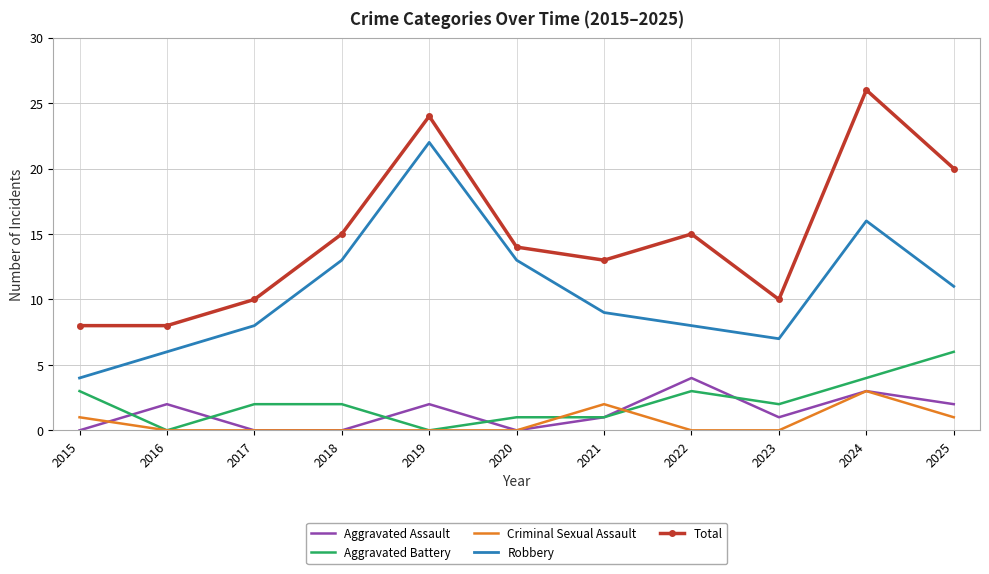

What is the total value across all series at 2022?

30